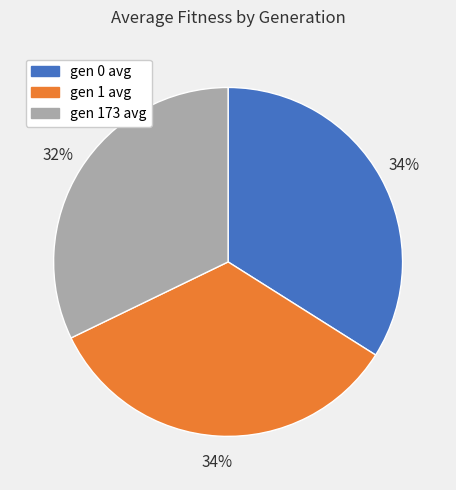

Combined, do gen 0 avg and gen 173 avg account for over 50%?

Yes